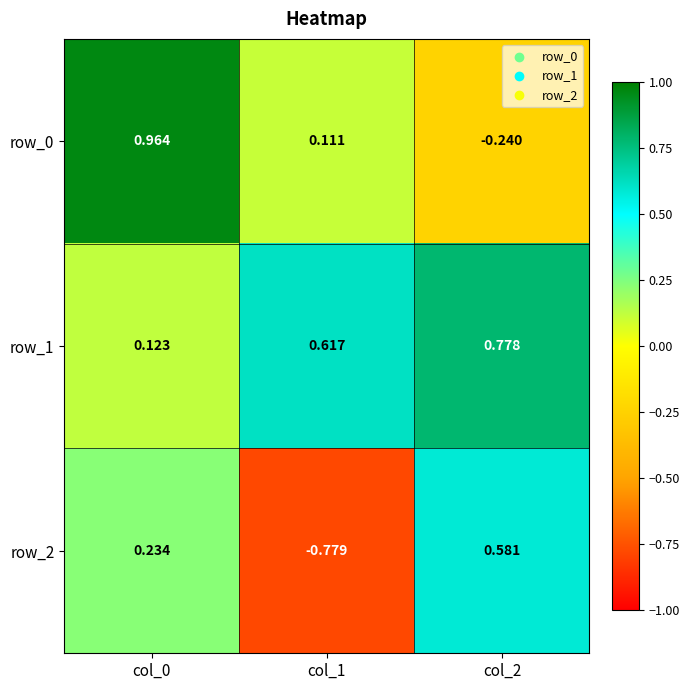

What is the total value across all series at col_1?

-0.1